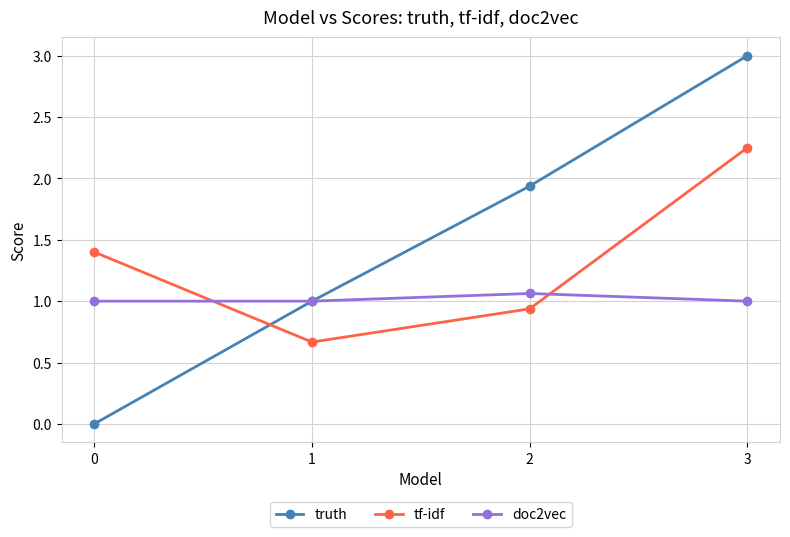

Rank the series by their average value, from lowest to highest.

doc2vec, tf-idf, truth